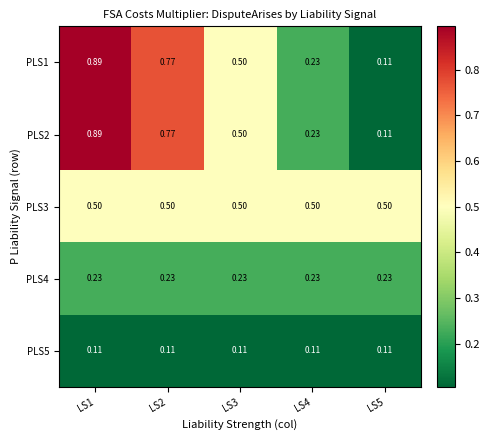

Reading left to right, list all the values displayed in this chart.

PLS1: LS1=0.9	LS2=0.8	LS3=0.5	LS4=0.2	LS5=0.1
PLS2: LS1=0.9	LS2=0.8	LS3=0.5	LS4=0.2	LS5=0.1
PLS3: LS1=0.5	LS2=0.5	LS3=0.5	LS4=0.5	LS5=0.5
PLS4: LS1=0.2	LS2=0.2	LS3=0.2	LS4=0.2	LS5=0.2
PLS5: LS1=0.1	LS2=0.1	LS3=0.1	LS4=0.1	LS5=0.1